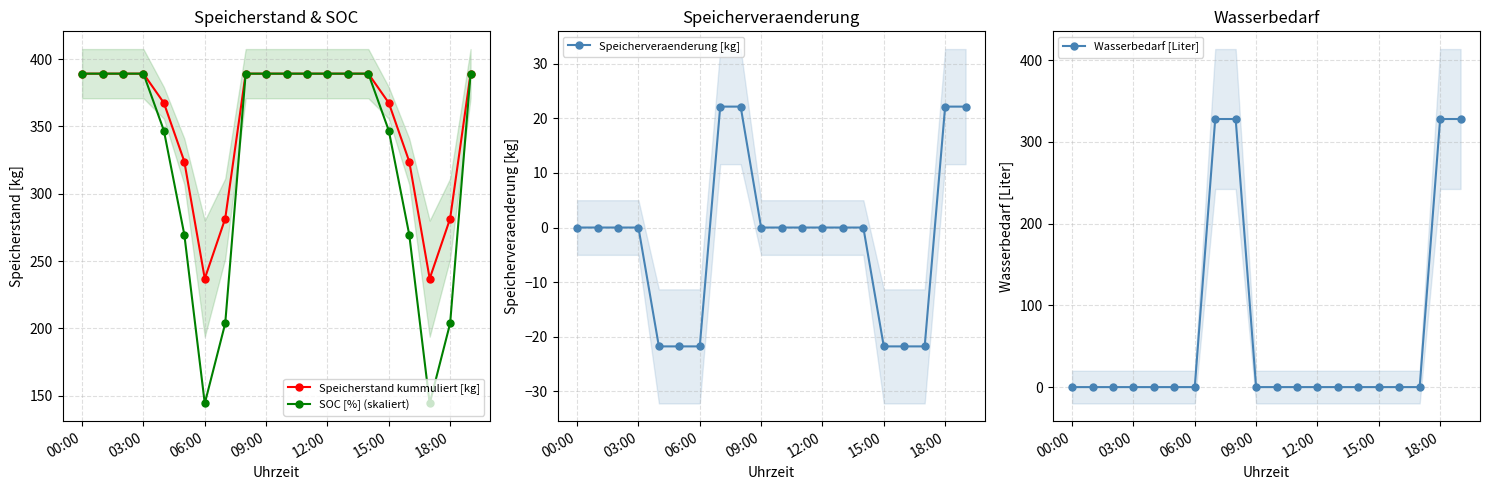

Read the SOC [%] (skaliert) value at 15:00.

347.0